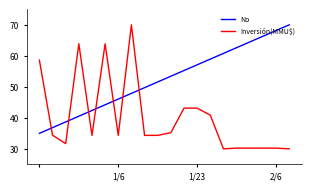

Which series has the largest range (max minus min)?

Inversión(MMU$)